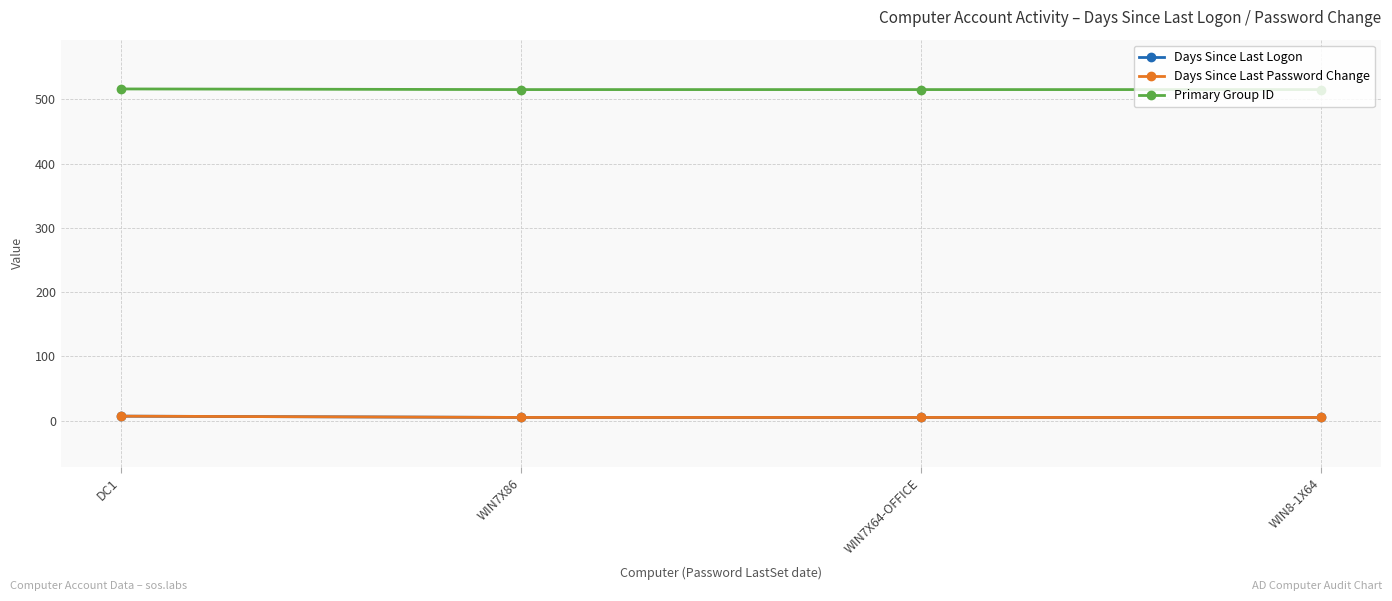

Which series changed the most between WIN7X64-OFFICE and WIN8-1X64?

Days Since Last Logon